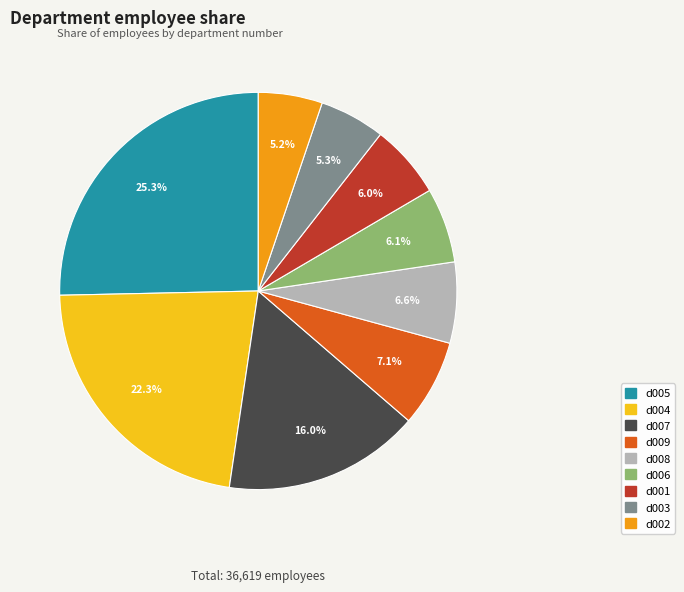

Does d009 account for over 50% of the chart?

No